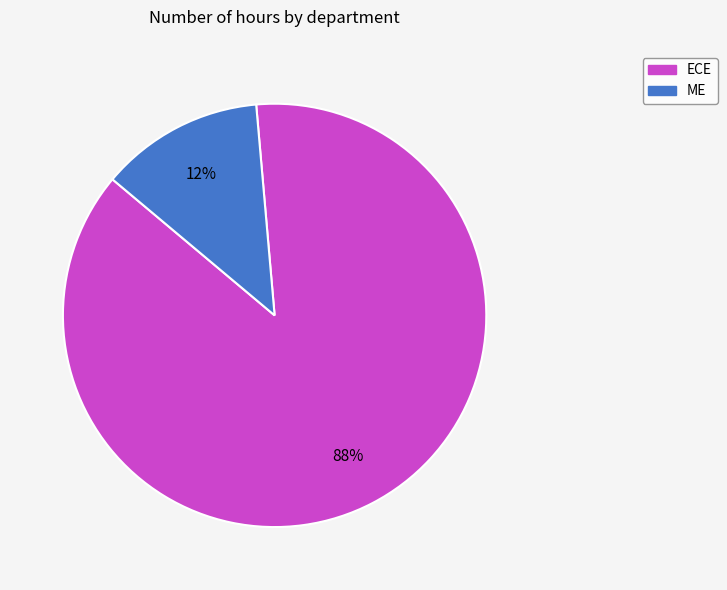

To the nearest percent, what is the average slice percentage?

50%